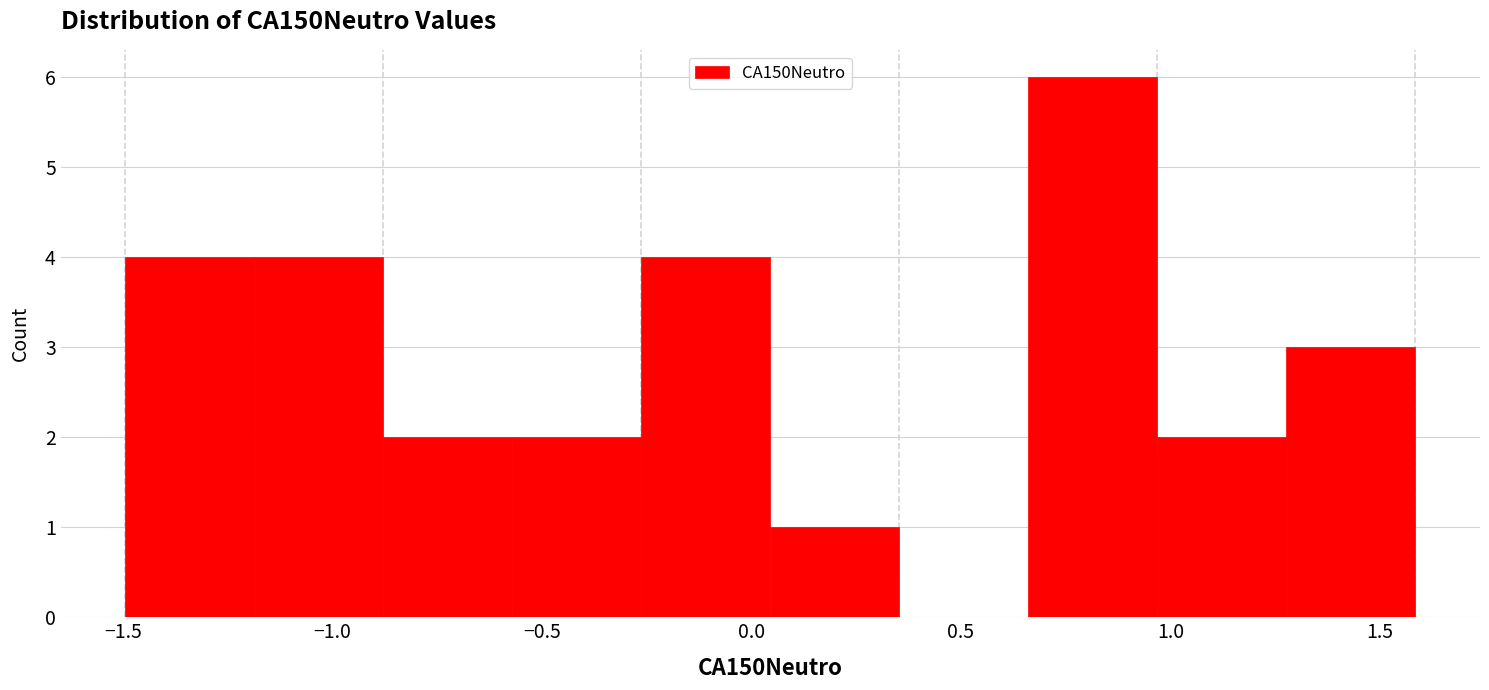

Which range on the x-axis has the tallest bar?

0.65 to 0.95